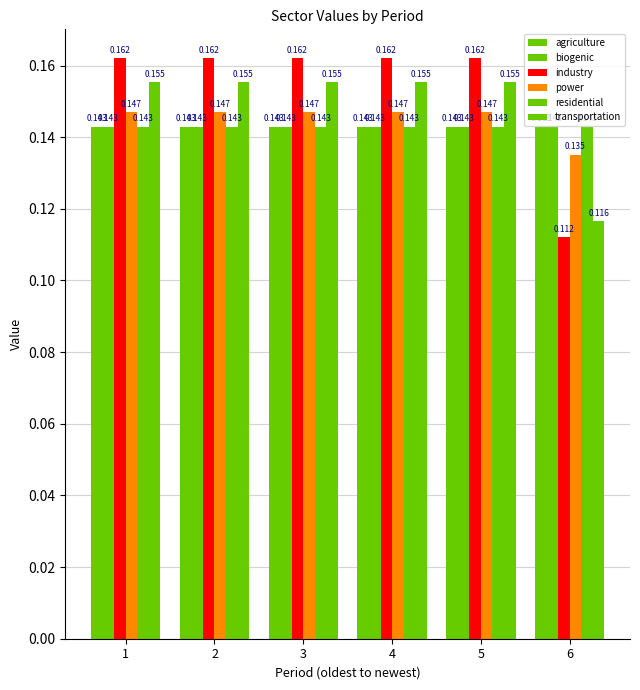

What is the minimum value shown in the chart?

0.1